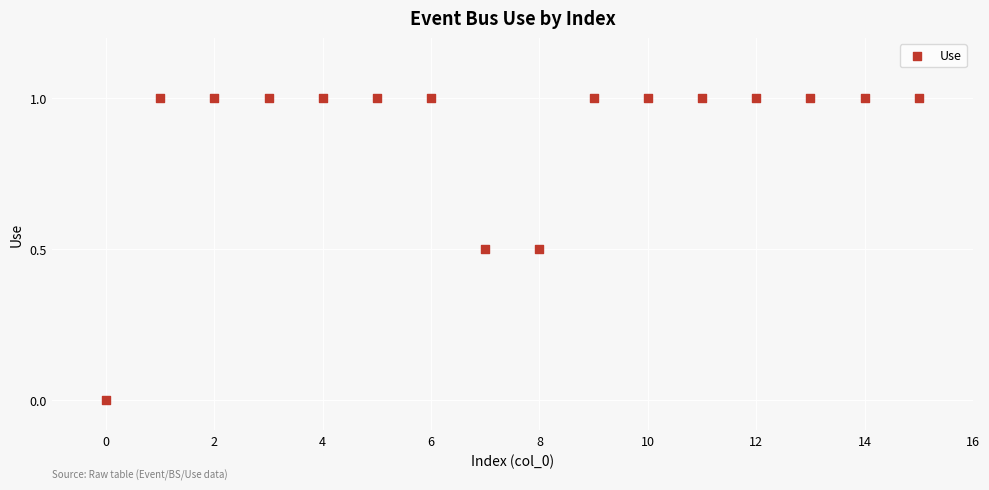

What is the range of Y values (max minus min)?

1.0